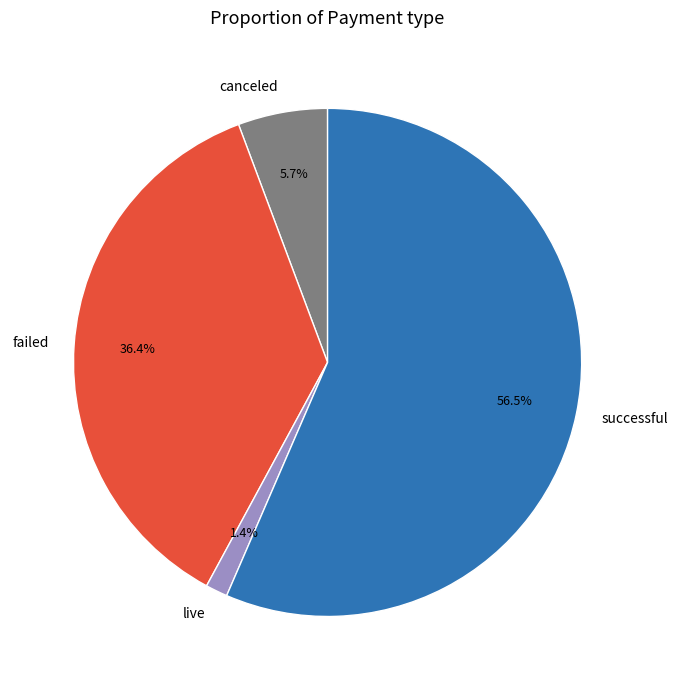

The failed slice represents 23% of the pie. True or false?

False